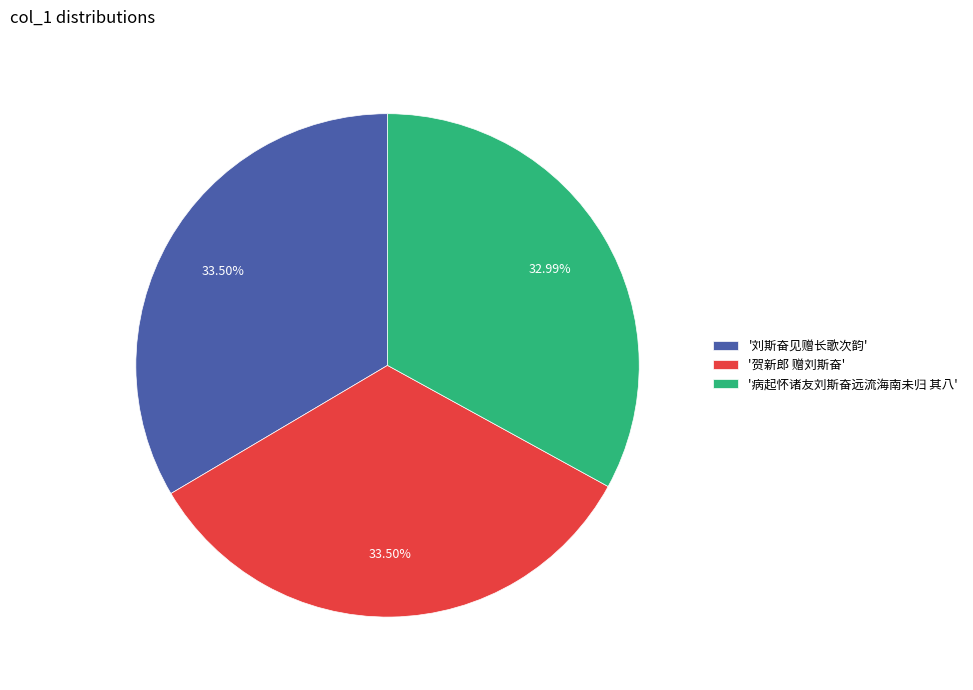

Which slice is the smallest?

'病起怀诸友刘斯奋远流海南未归 其八'